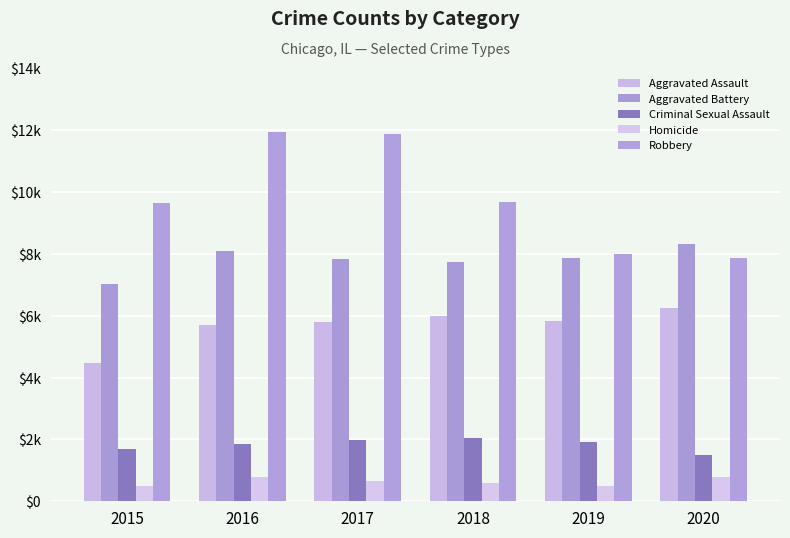

Does the chart contain stacked bars?

No